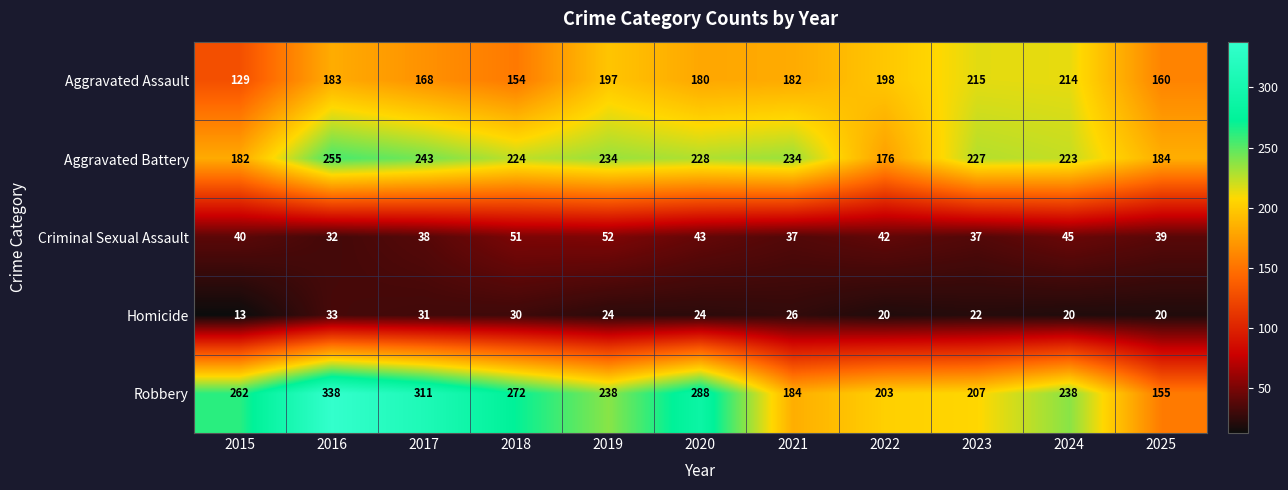

True or false: Homicide has a value of 30 at 2022.

False